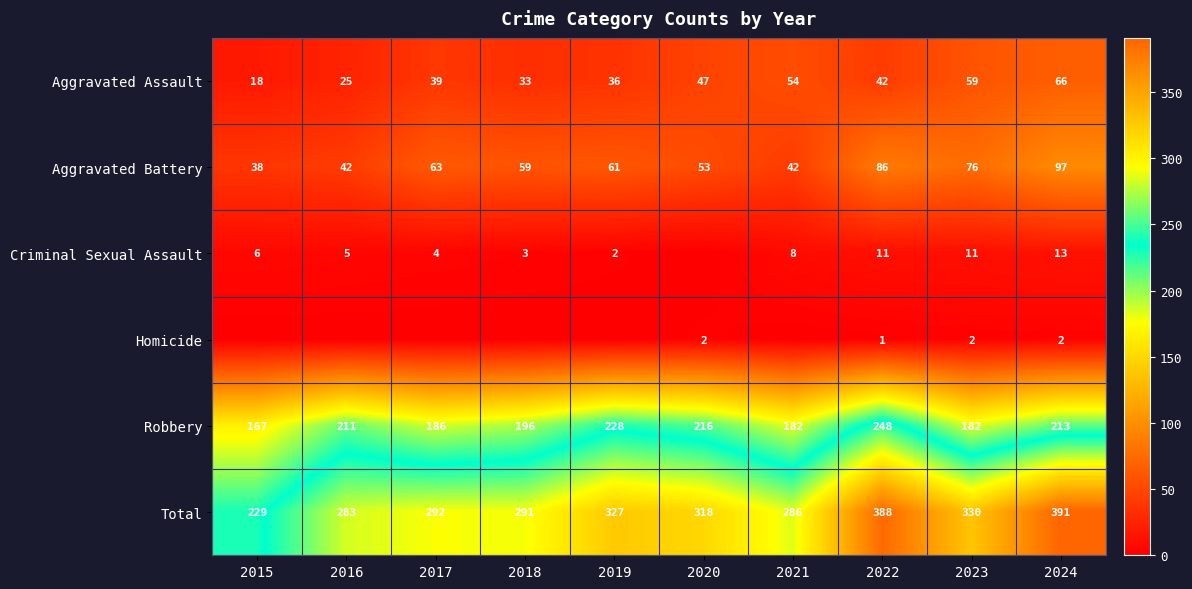

The Aggravated Battery series shows 97 at 2024. True or false?

True